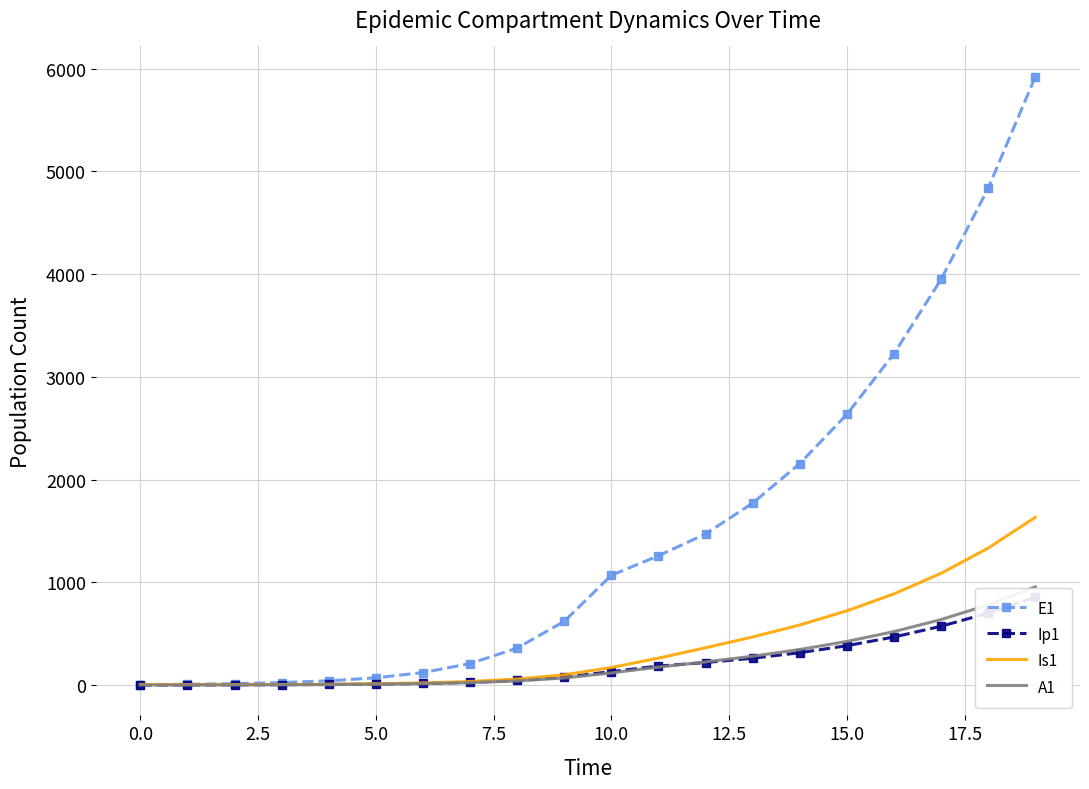

What value does the A1 series have at 15.0?

423.9